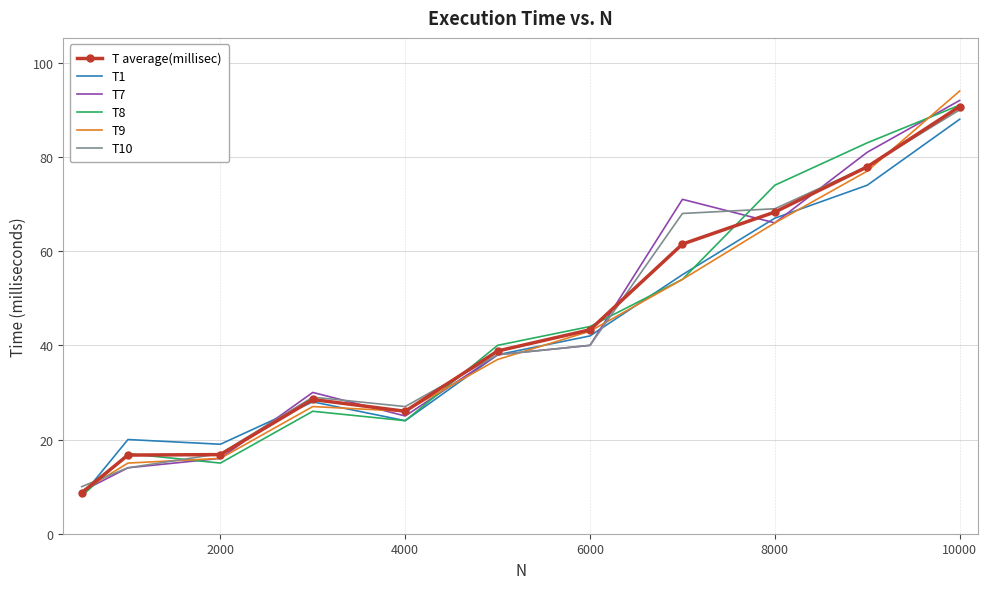

Which series has the largest range (max minus min)?

T9